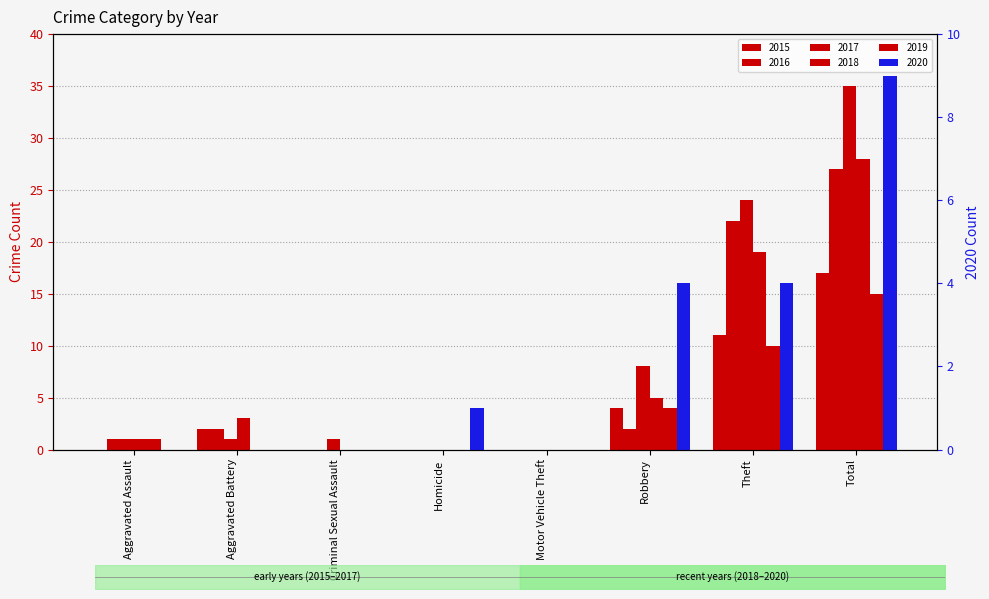

The value of 2015 at Aggravated Assault is 5. True or false?

False